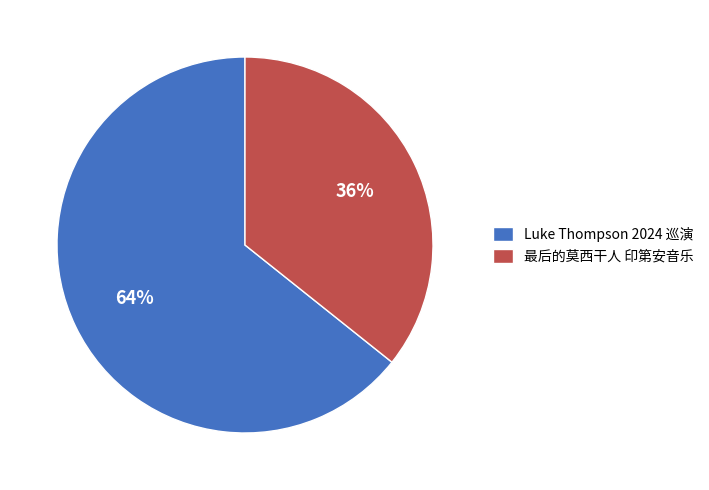

What is the majority slice?

Luke Thompson 2024 巡演